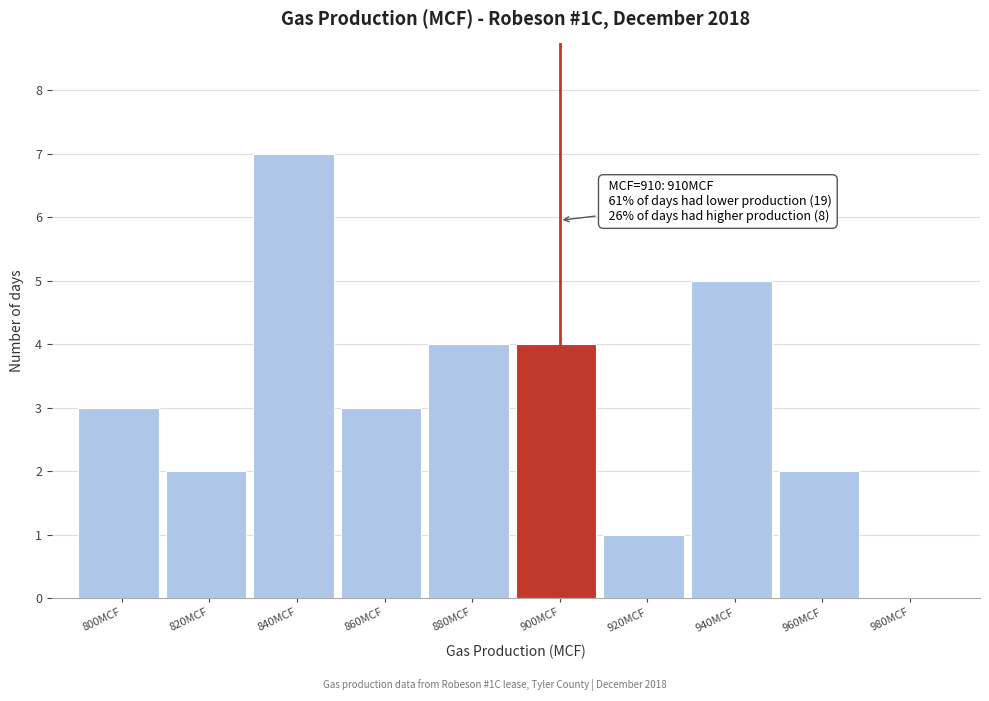

Reading left to right, transcribe all the data shown in this chart.

800MCF=3	820MCF=2	840MCF=7	860MCF=3	880MCF=4	900MCF=4	920MCF=1	940MCF=5	960MCF=2	980MCF=0